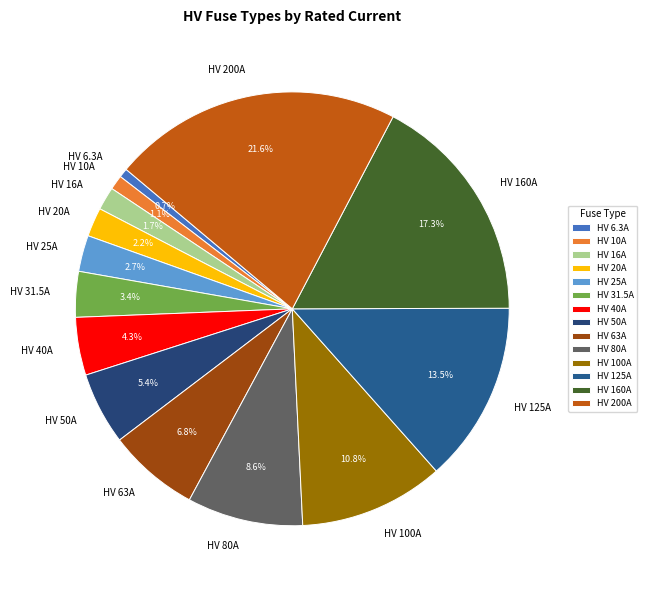

Which category has the biggest portion of the pie?

HV 200A